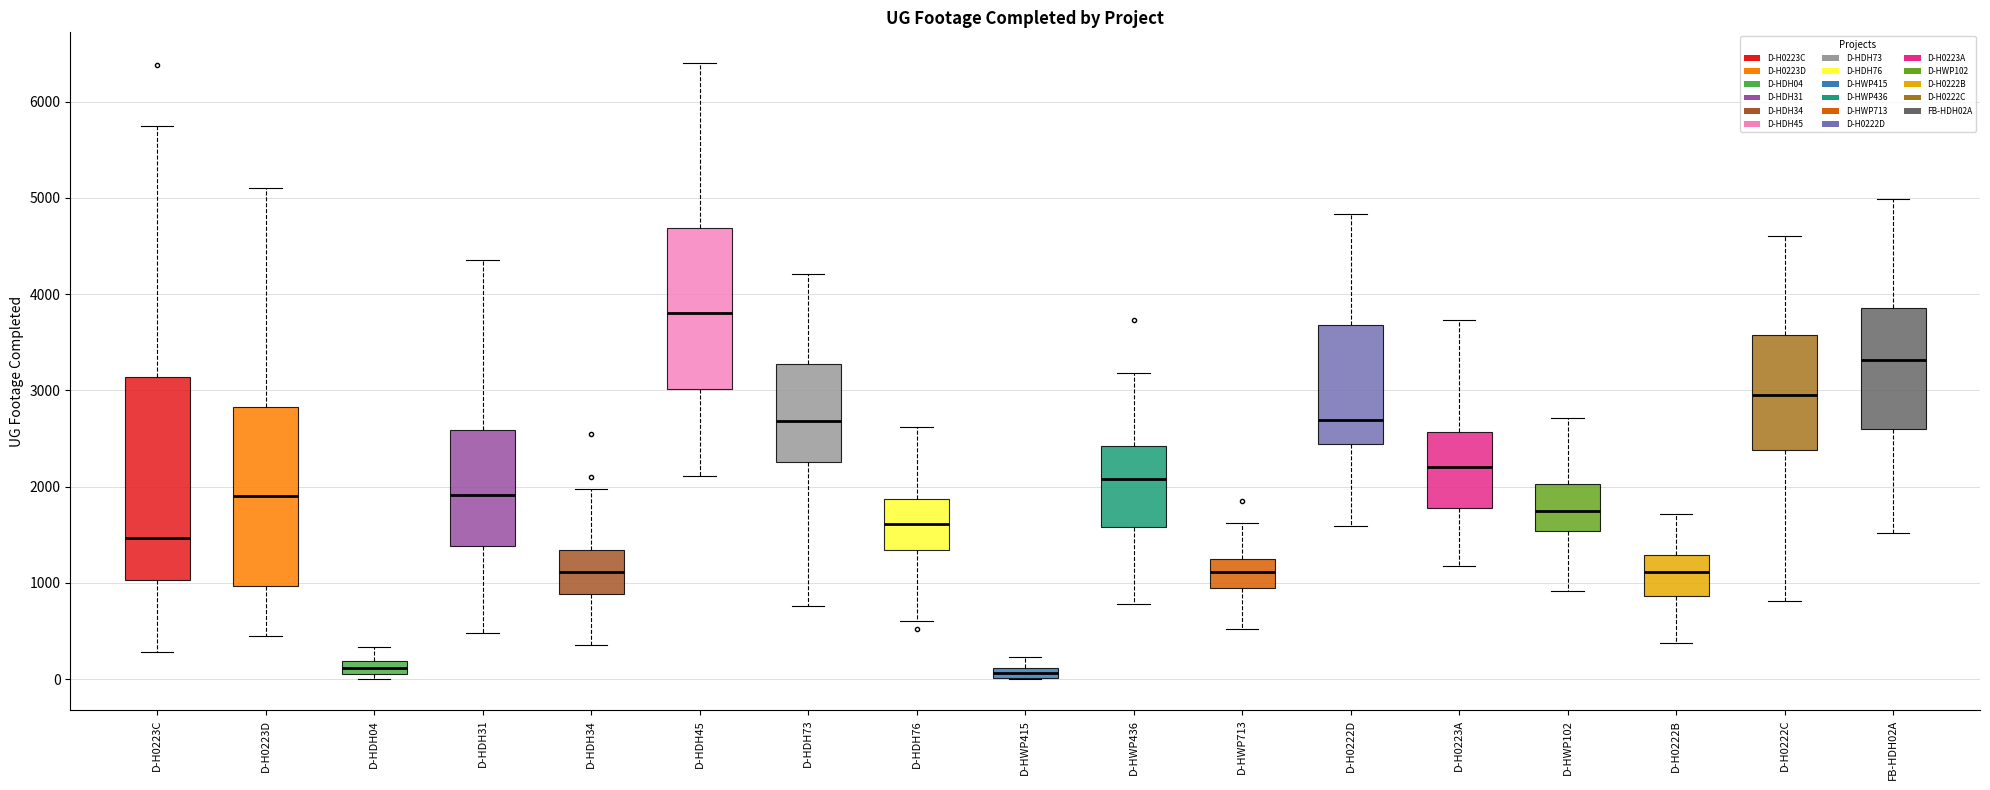

Which box is the tallest, from its lower edge to its upper edge?

D-H0223C